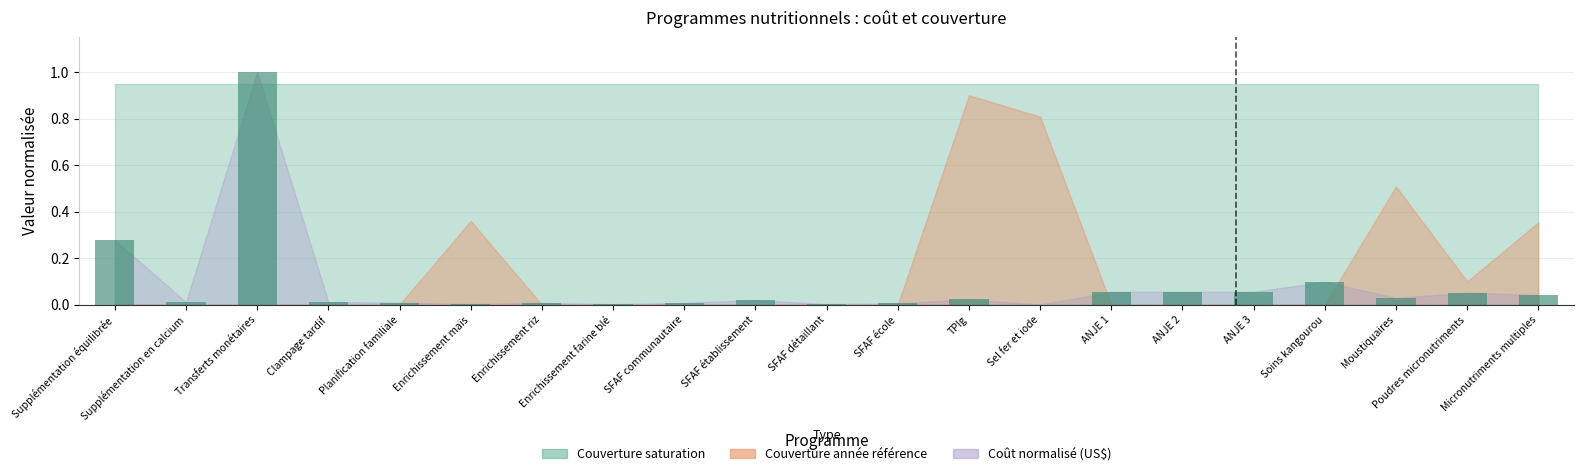

Which label corresponds to the largest value in the chart?

Transferts monétaires